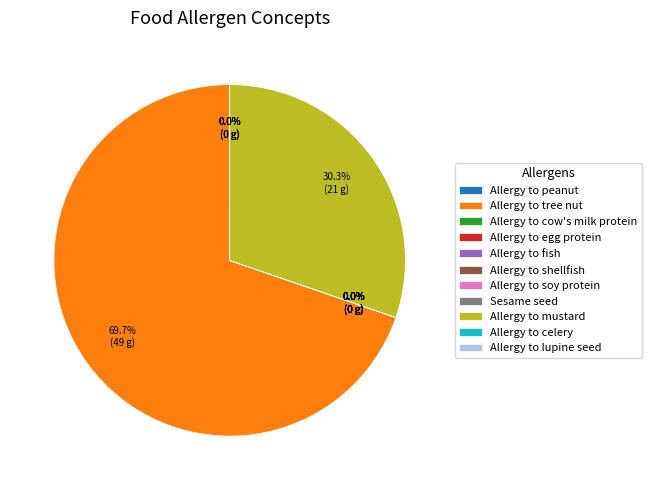

Is there a majority slice in this chart?

Yes